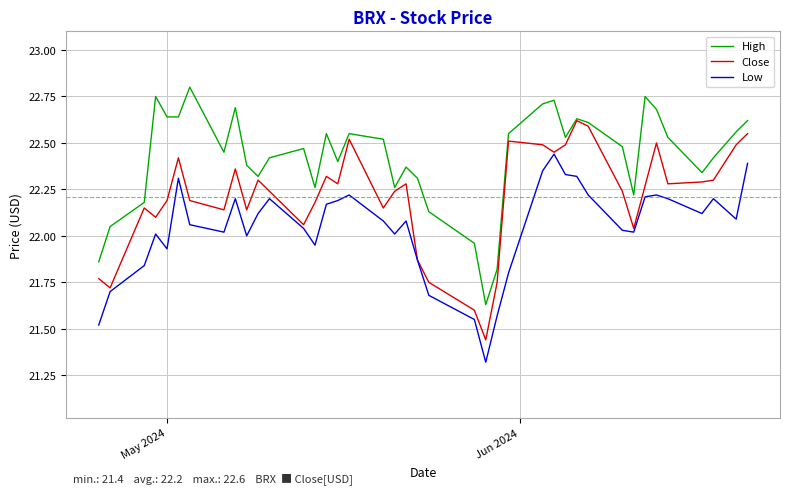

What is the minimum value for Low?

21.3